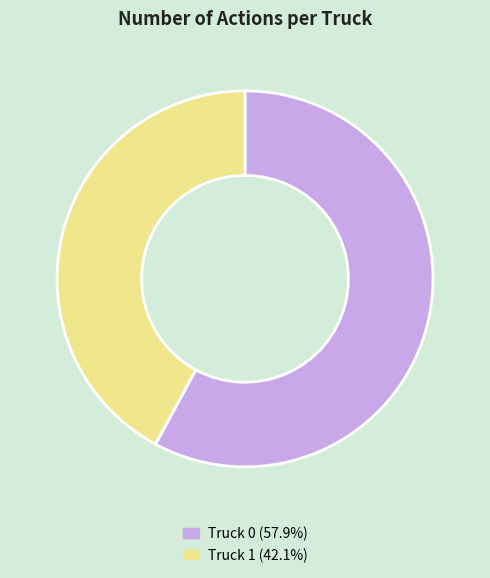

Does Truck 1 account for over 50% of the chart?

No